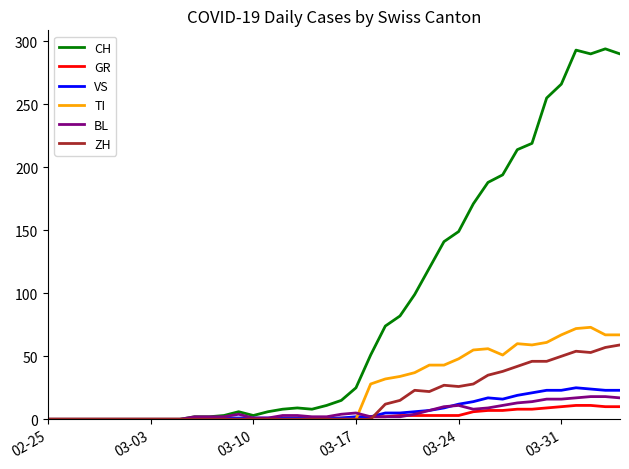

Which series has the largest total across all categories?

CH